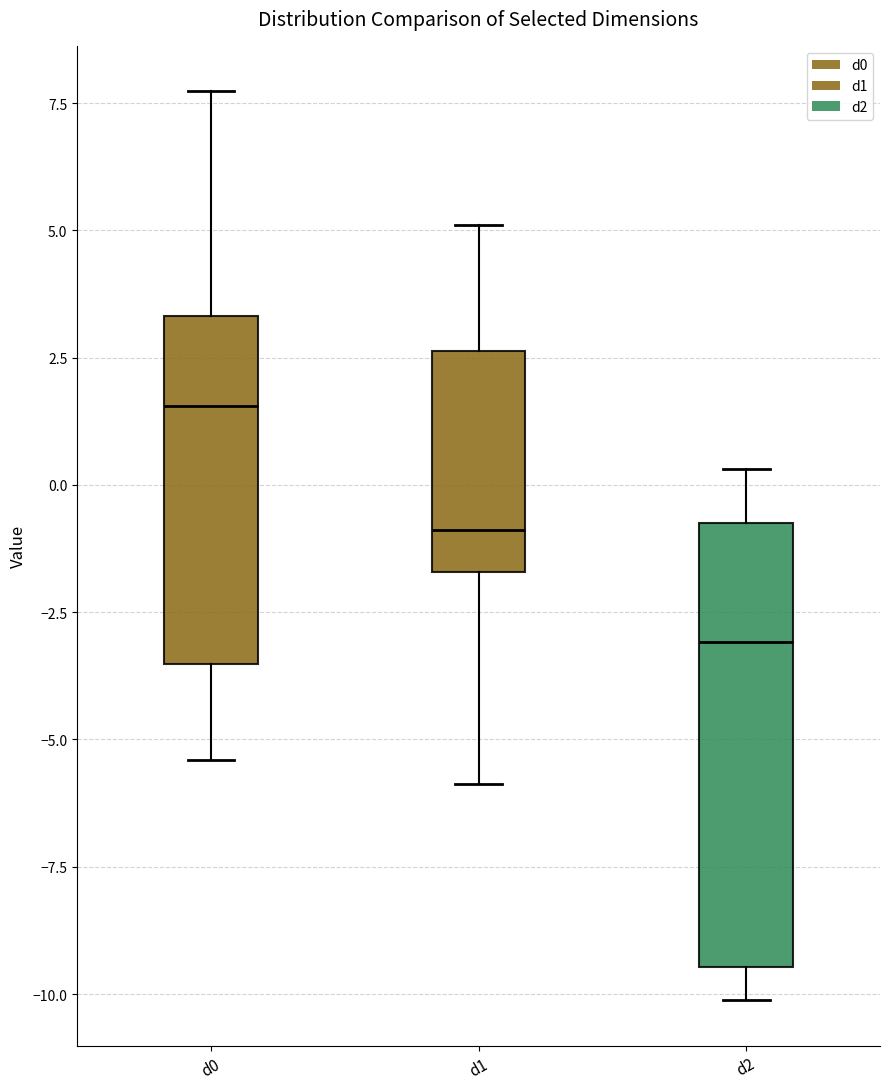

Which box's median line is the highest?

d0